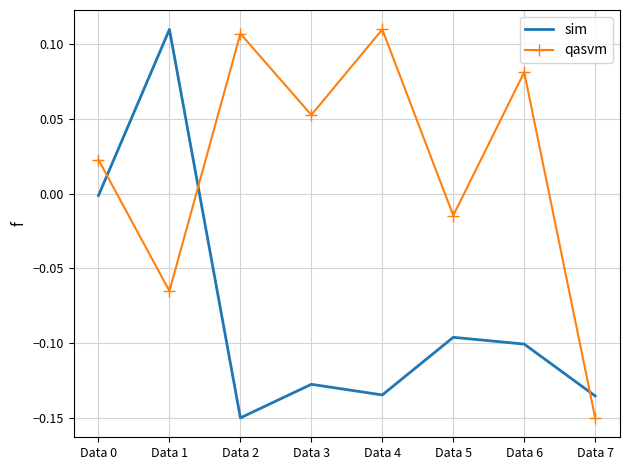

True or false: sim and qasvm intersect in this chart.

True